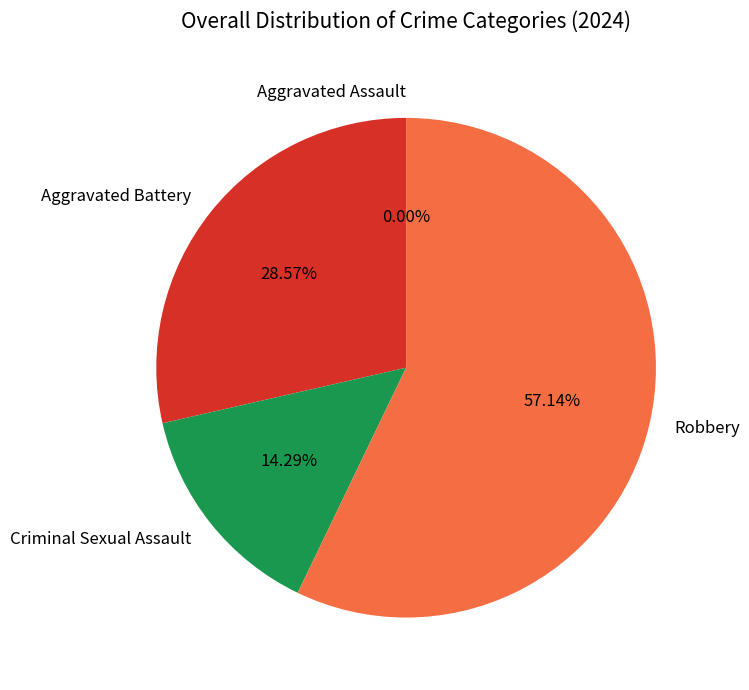

Which slice is the smallest?

Aggravated Assault